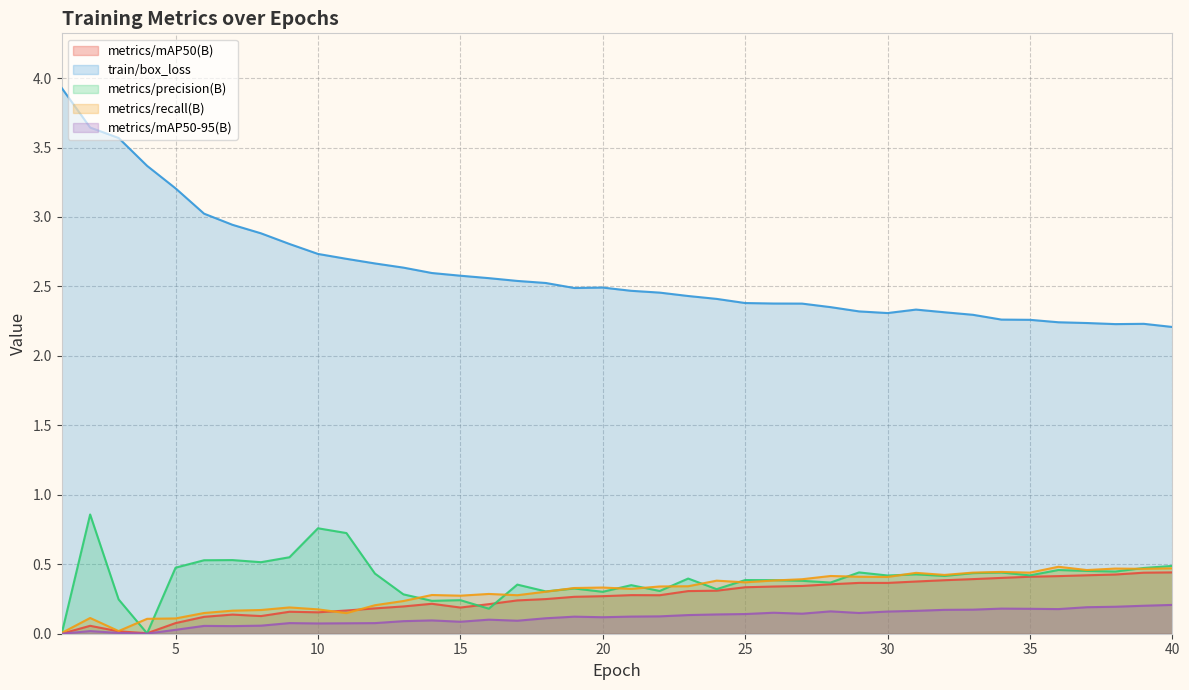

At which category does metrics/mAP50(B) reach its first local peak?

2